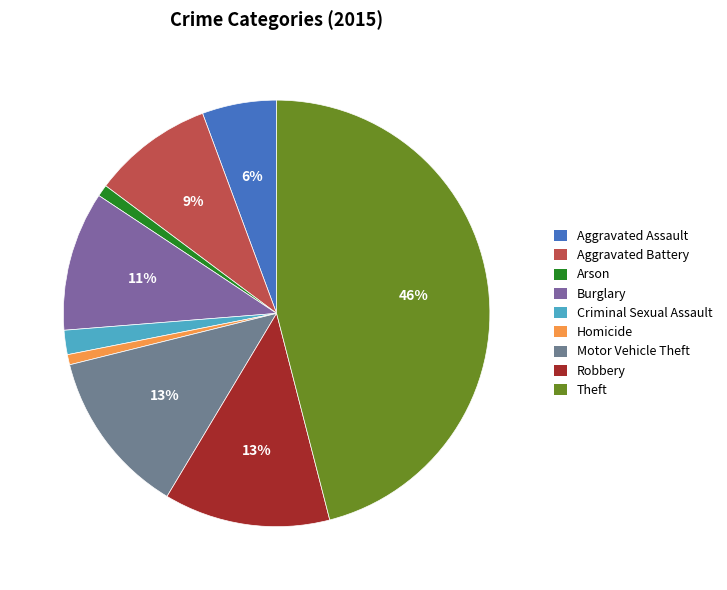

Does Homicide represent more than half of the total?

No